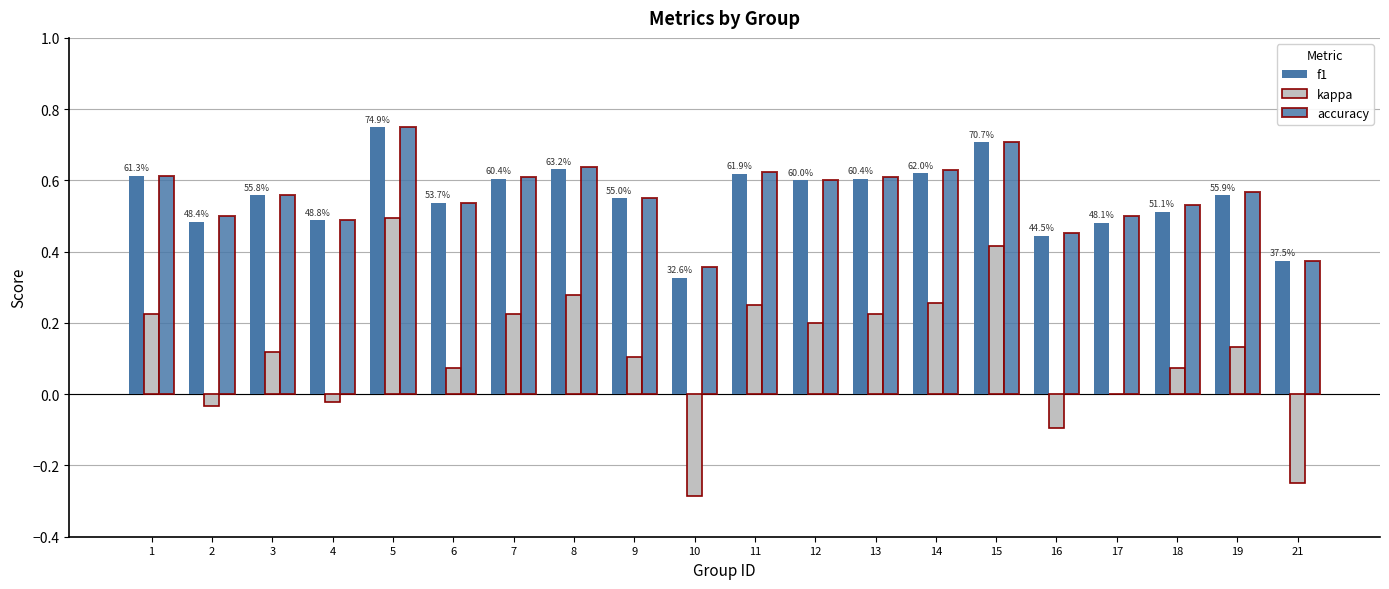

What is the total value across all series at 6?

1.1